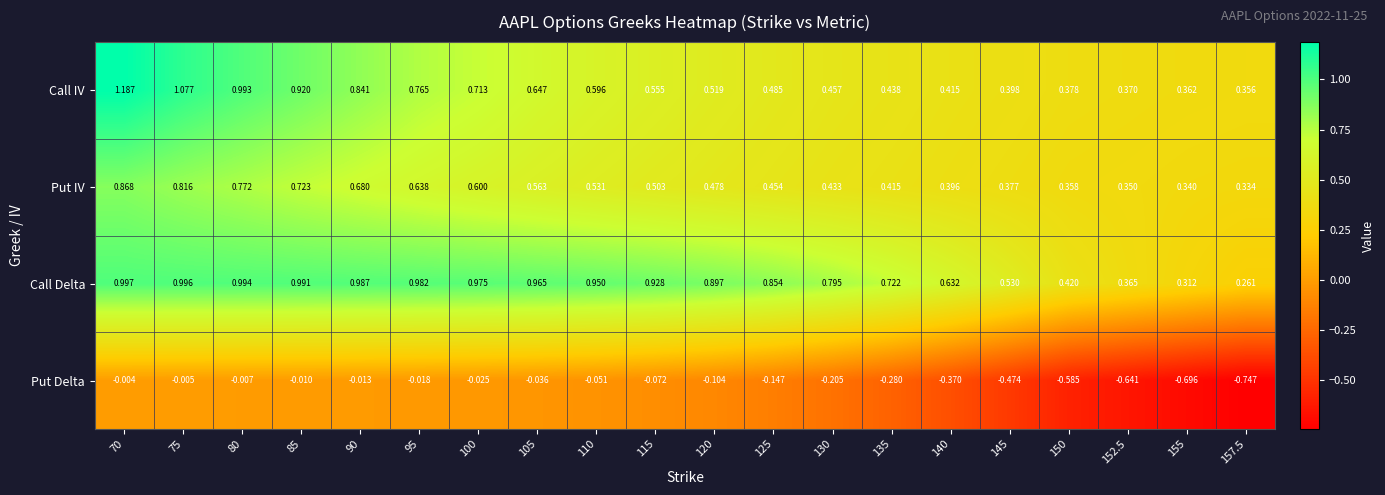

List the series in order of their peak value, lowest first.

Put Delta, Put IV, Call Delta, Call IV